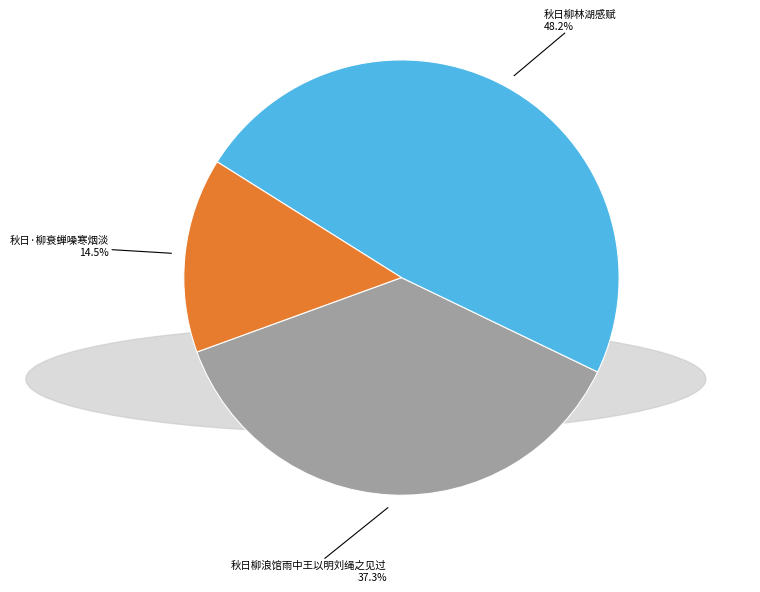

Which slice is the smallest?

秋日·柳衰蝉噪寒烟淡